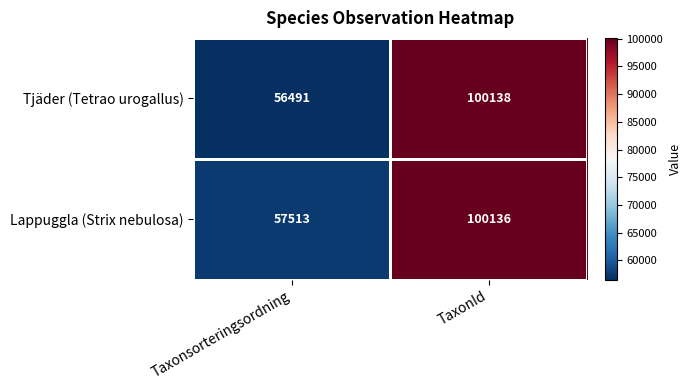

Count the number of categories in the chart.

2